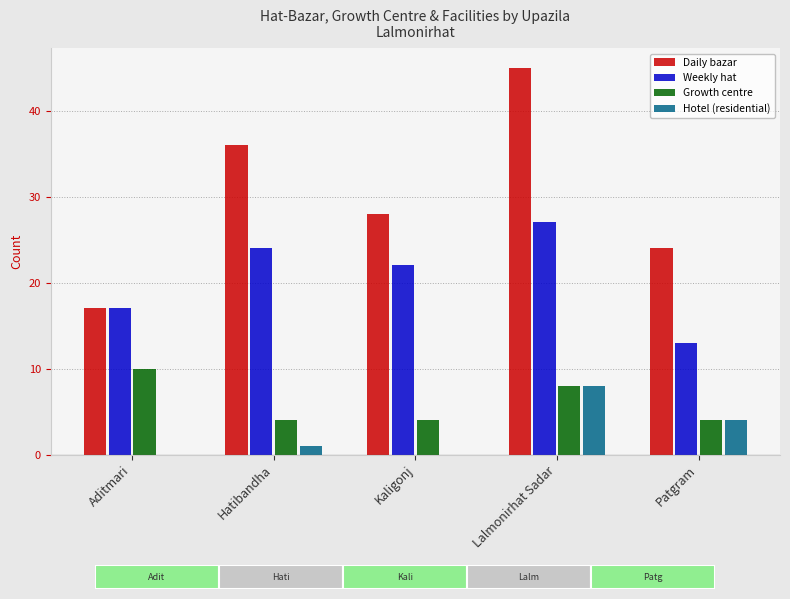

What are all the series names shown in the legend?

Daily bazar, Weekly hat, Growth centre, Hotel (residential)